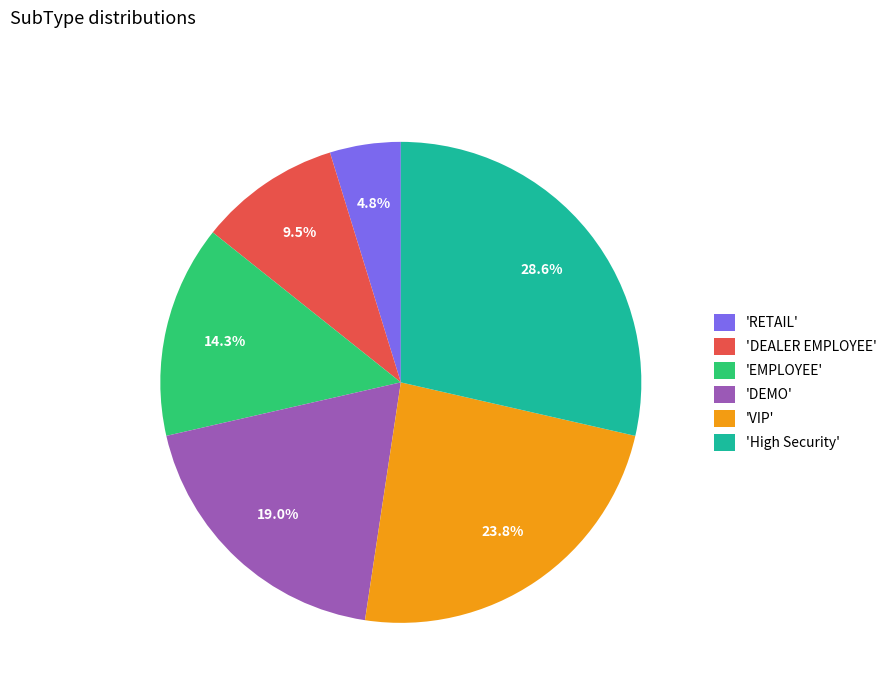

Which has a higher value, 'DEMO' or 'DEALER EMPLOYEE'?

'DEMO'